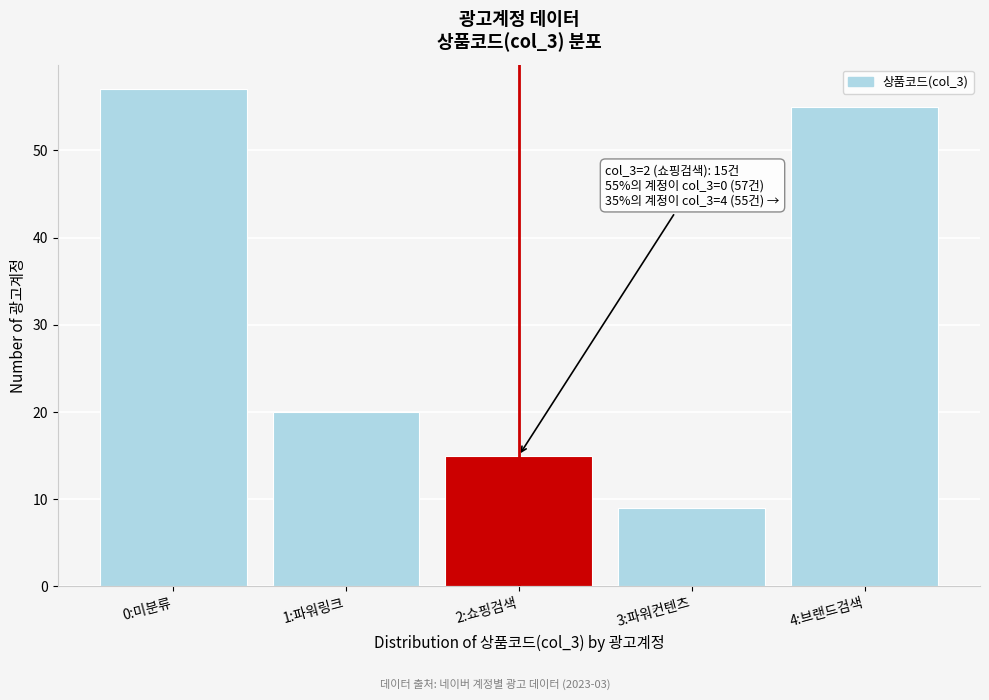

Reading left to right, transcribe all the data shown in this chart.

0:미분류=57	1:파워링크=20	2:쇼핑검색=15	3:파워컨텐츠=9	4:브랜드검색=55